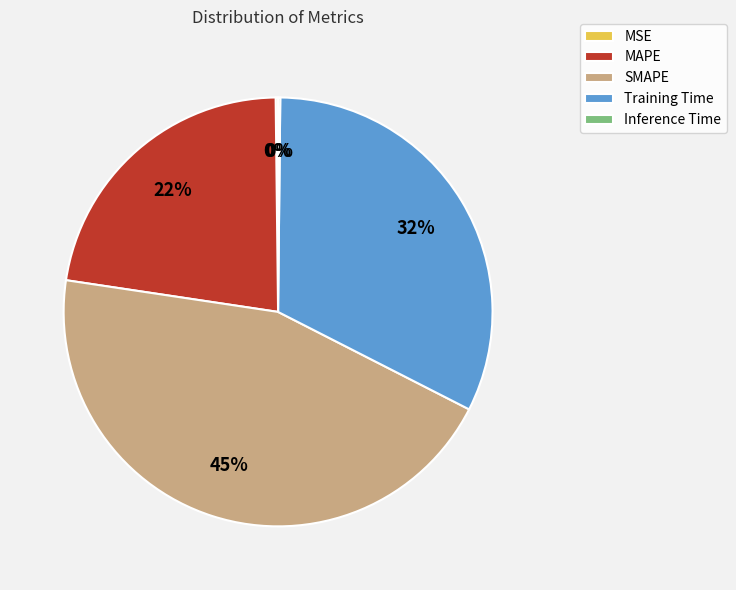

Which slice is the largest?

SMAPE